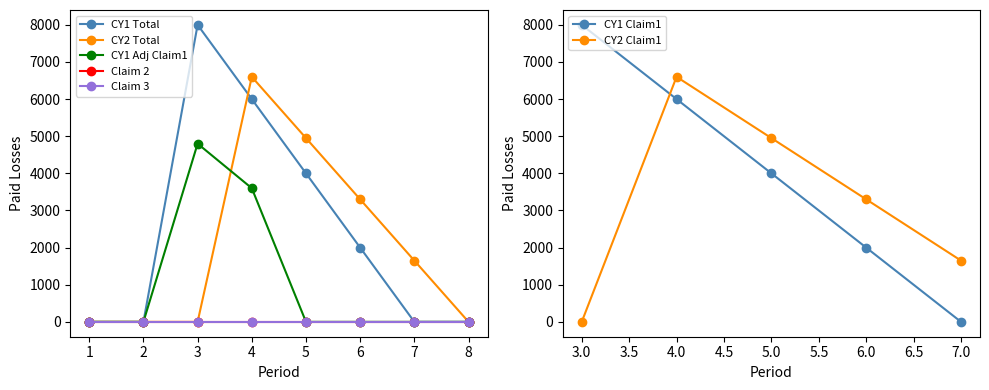

Does the chart display data point markers on the line(s)?

Yes